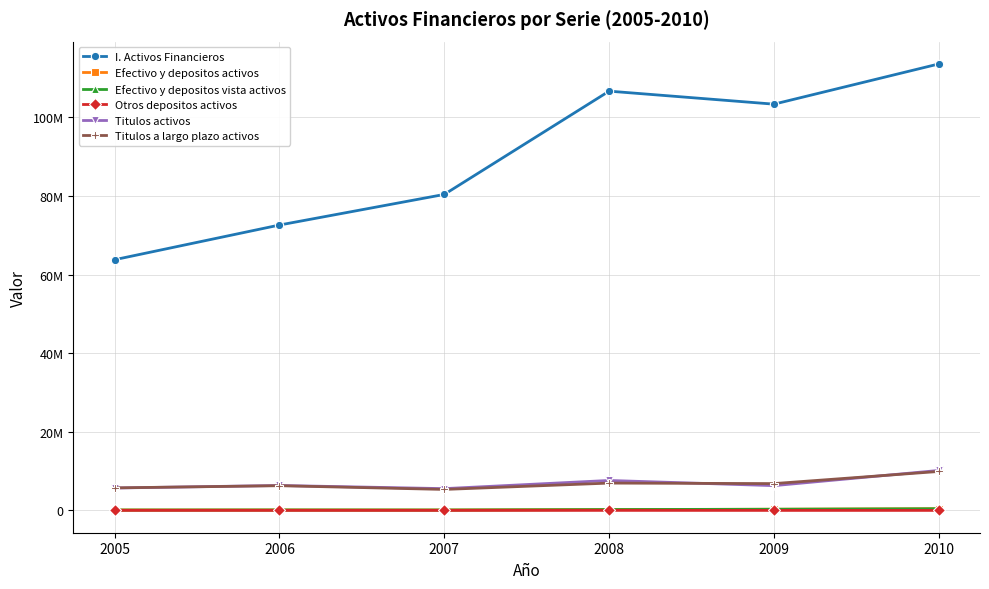

What are all the series names shown in the legend?

I. Activos Financieros, Efectivo y depositos activos, Efectivo y depositos vista activos, Otros depositos activos, Titulos activos, Titulos a largo plazo activos